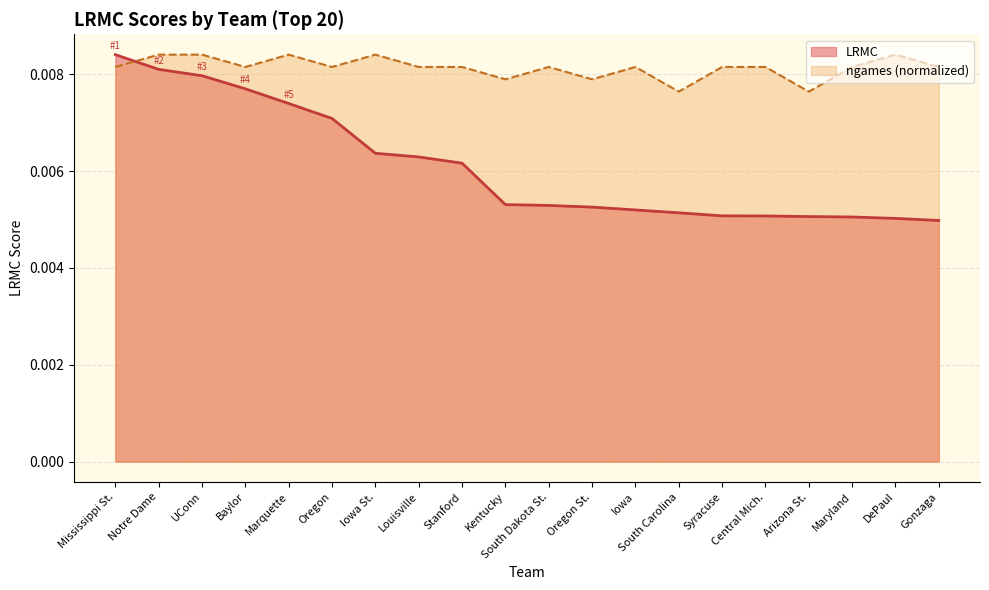

How many intersections are there between LRMC and ngames?

1